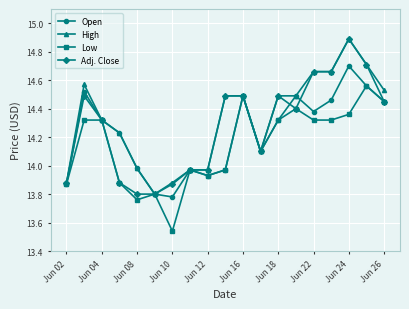

What is the maximum value shown in the chart?

14.9